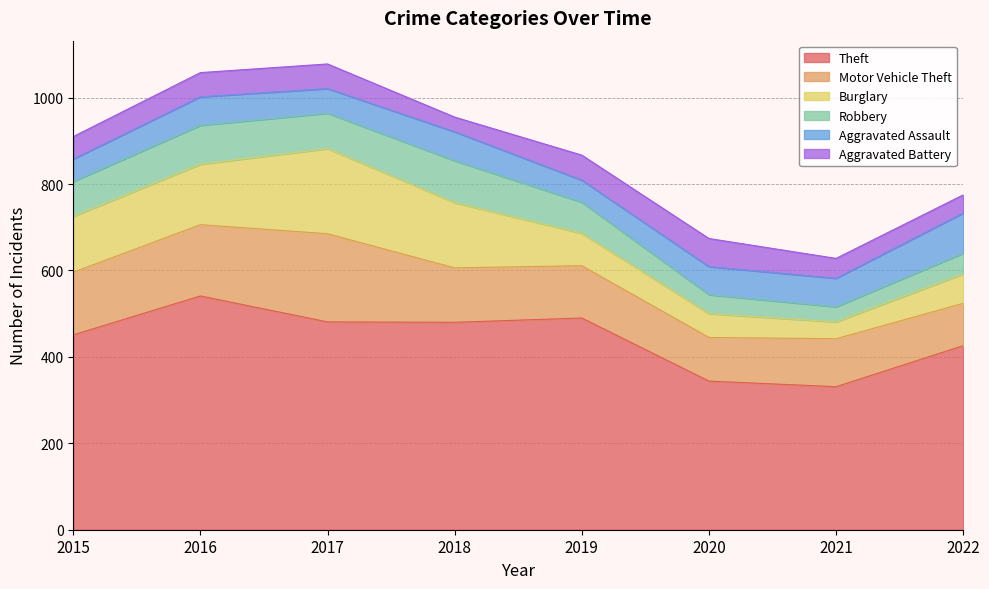

What are all the series names shown in the legend?

Theft, Motor Vehicle Theft, Burglary, Robbery, Aggravated Assault, Aggravated Battery